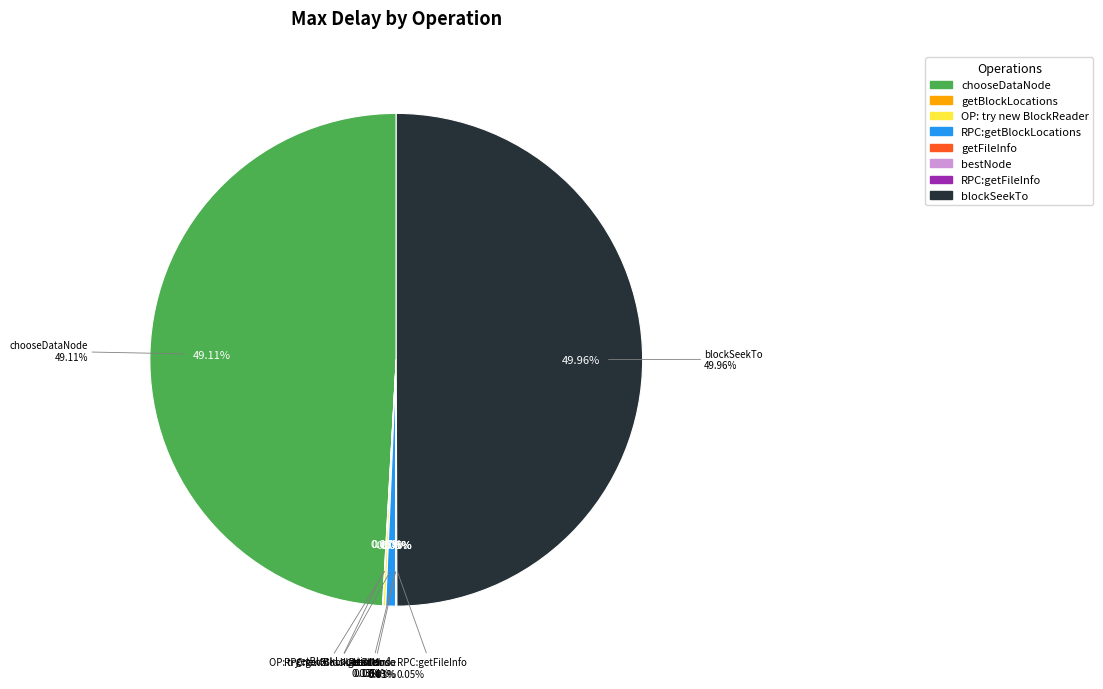

Is getFileInfo the majority of the pie?

No